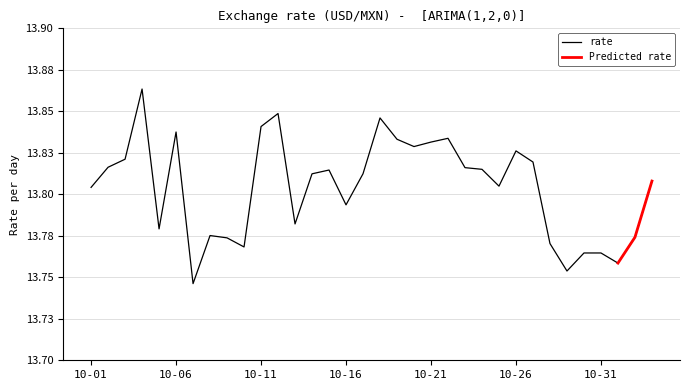

Is this an area chart (filled region under the line)?

No